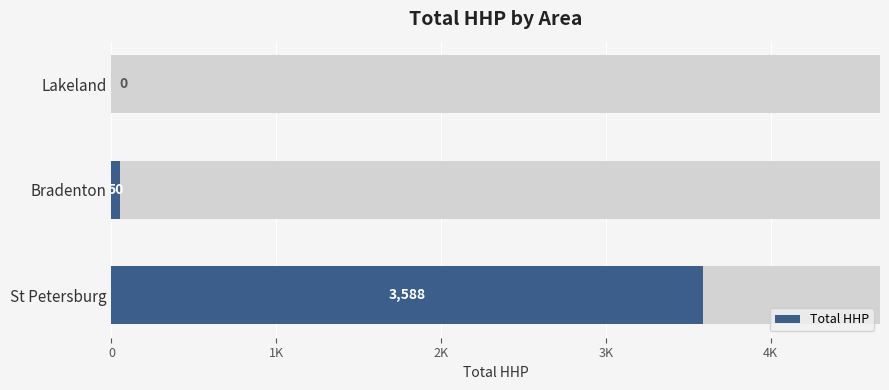

The chart shows a value of 16 at Bradenton. True or false?

False